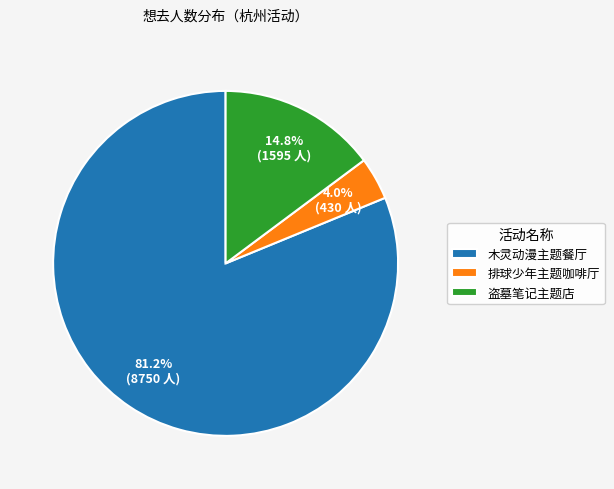

What is the ratio of the value at 盗墓笔记主题店 to the value at 排球少年主题咖啡厅?

3.7